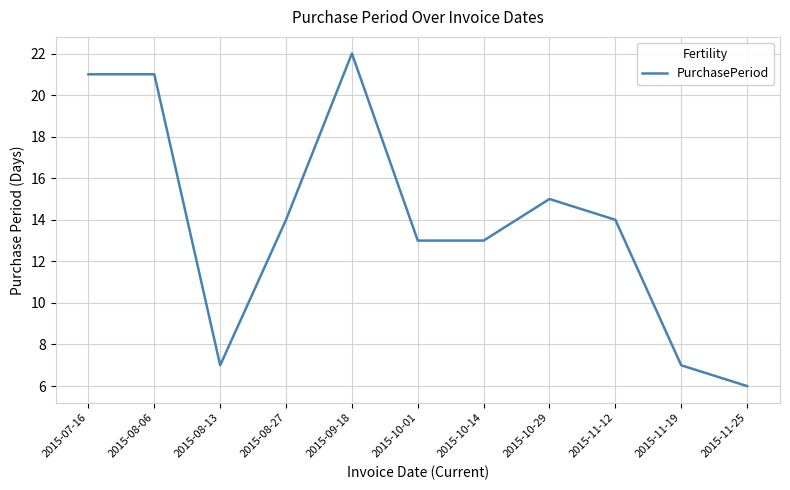

What is the difference between the values at 2015-11-12 and 2015-09-18?

8